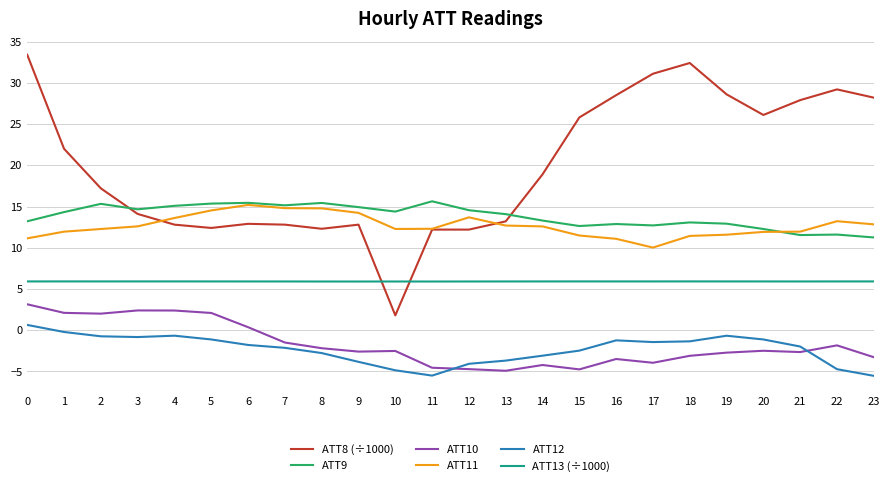

What is the approximate value of ATT9 at 2?

15.3